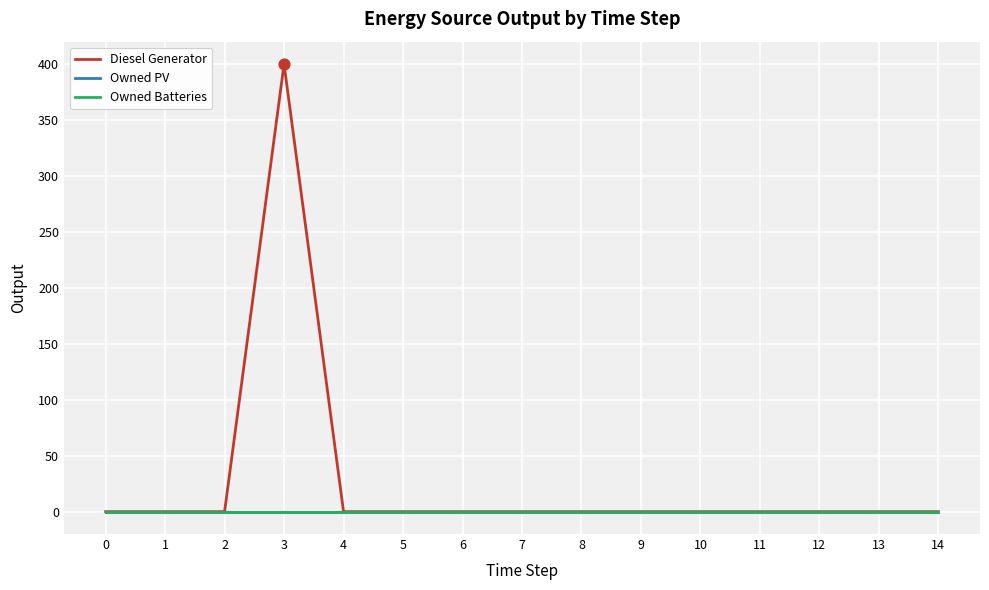

Is the value of Owned Batteries at 14 greater than the value of Diesel Generator at 12?

No